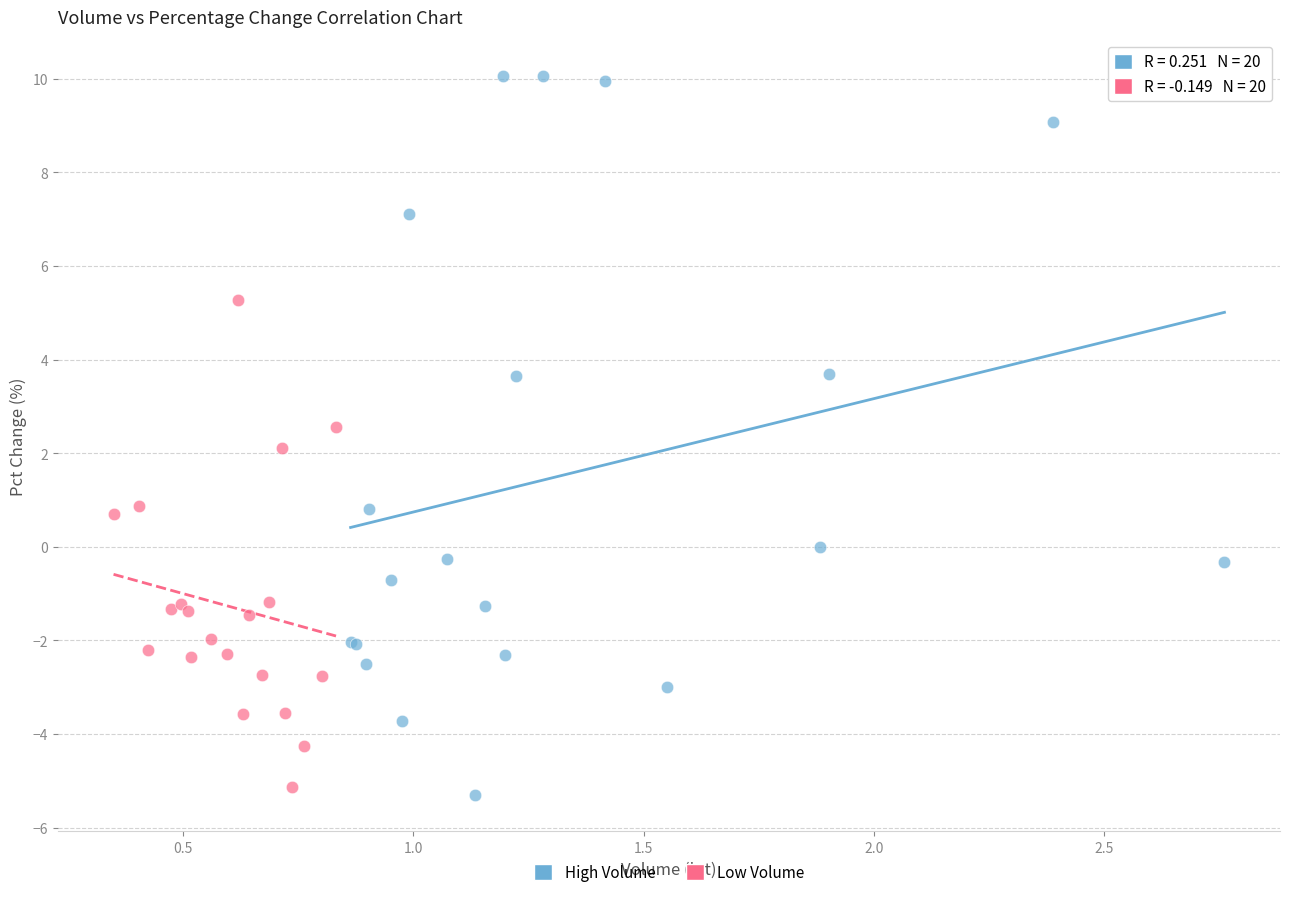

Which series reaches the minimum Y coordinate?

High Volume